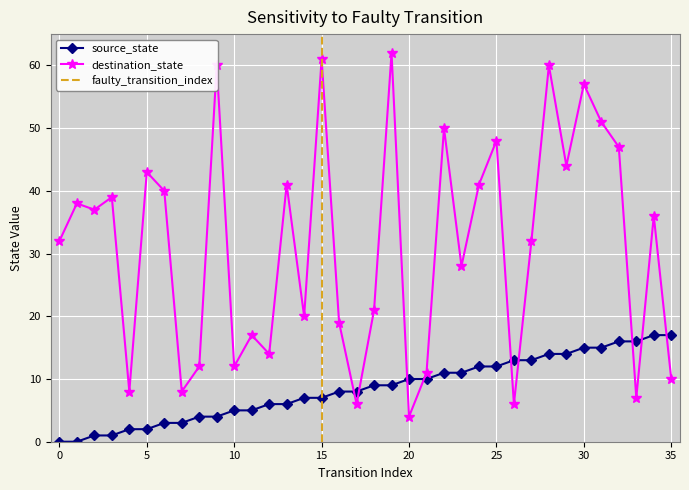

What is the value of the destination_state point at the 16th from the left?

61